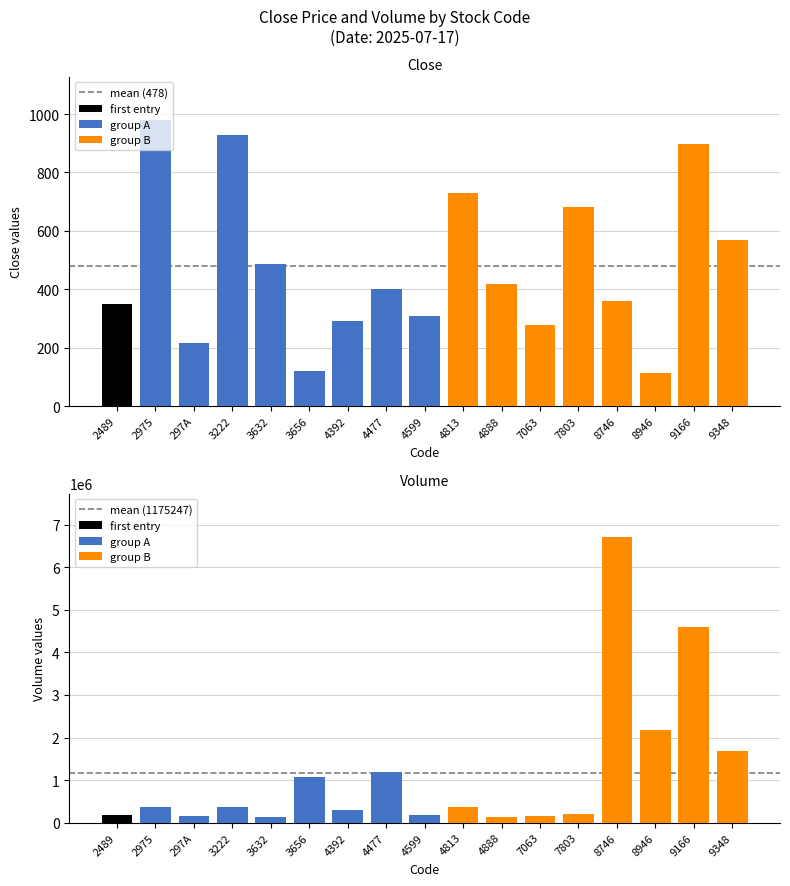

What is the label of the 1st bar from the right?

9348